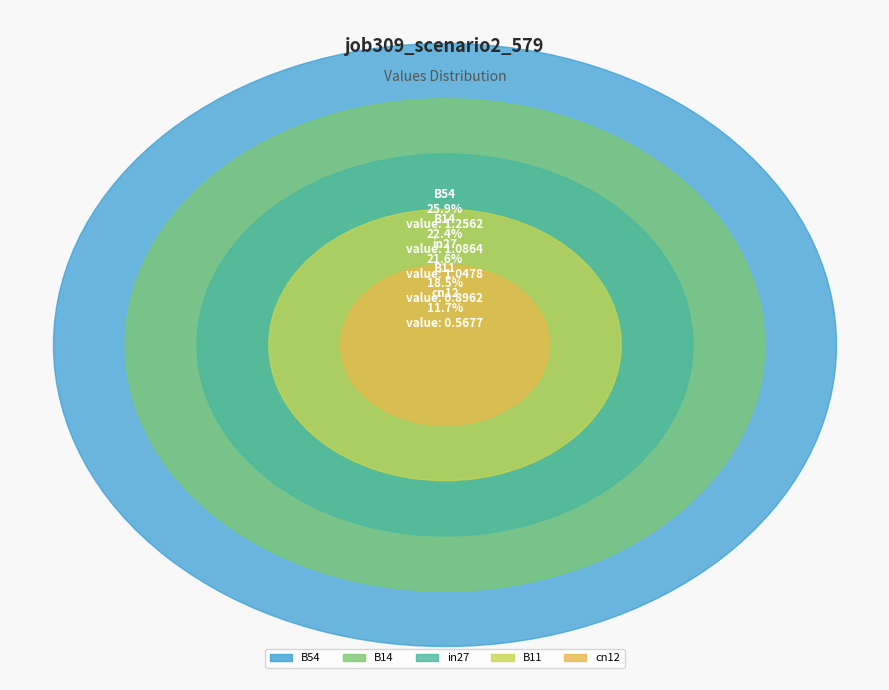

Count the number of slices in the pie.

5